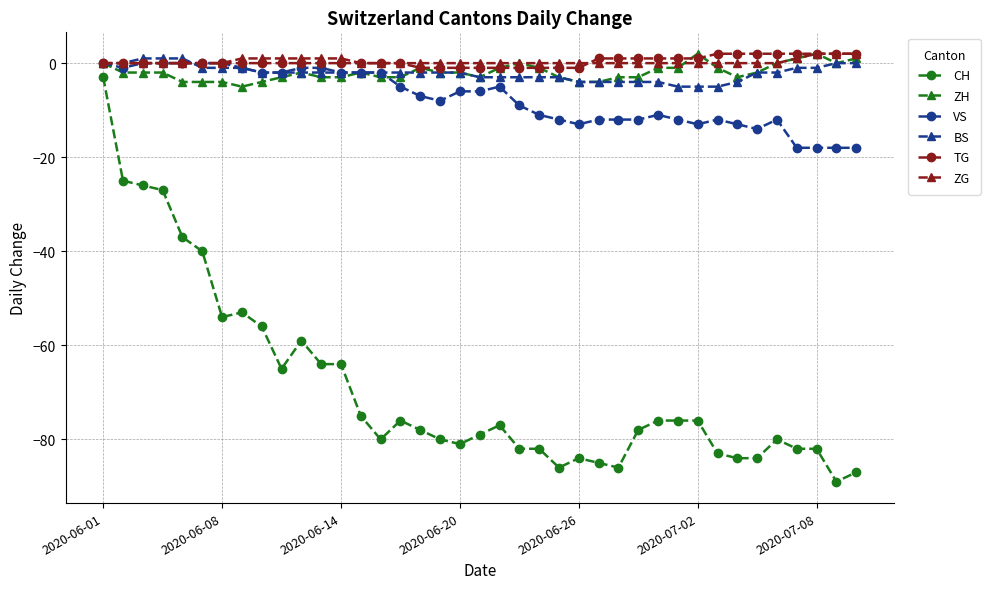

What is the value of the CH point at the 22nd from the left?

-82